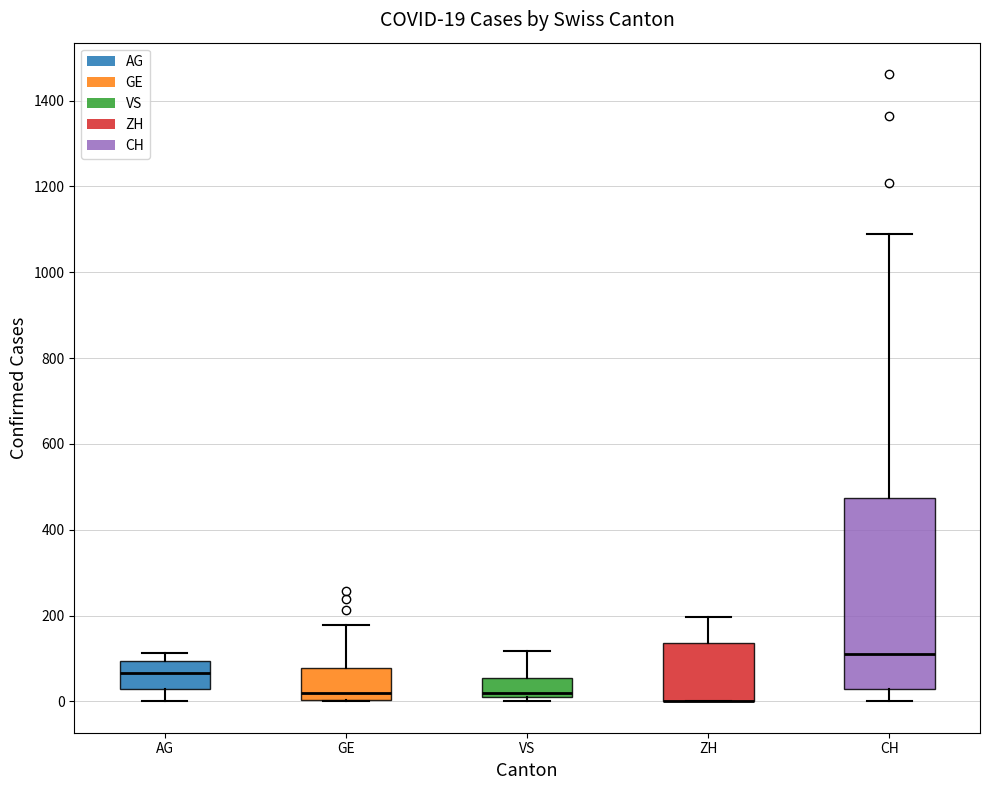

Comparing the boxes themselves (not the whiskers), which one is the tallest?

CH